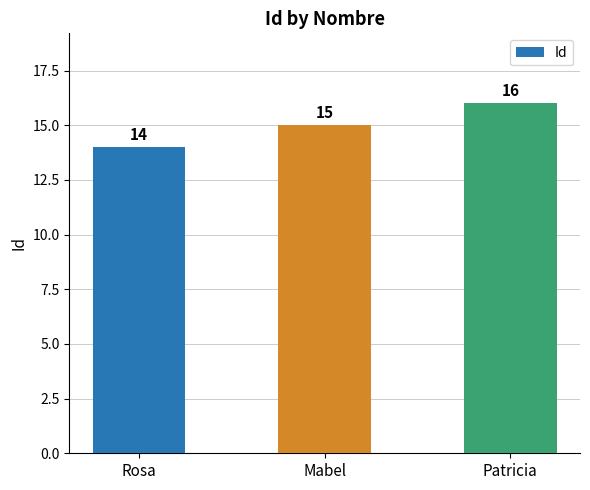

What is the average value?

15